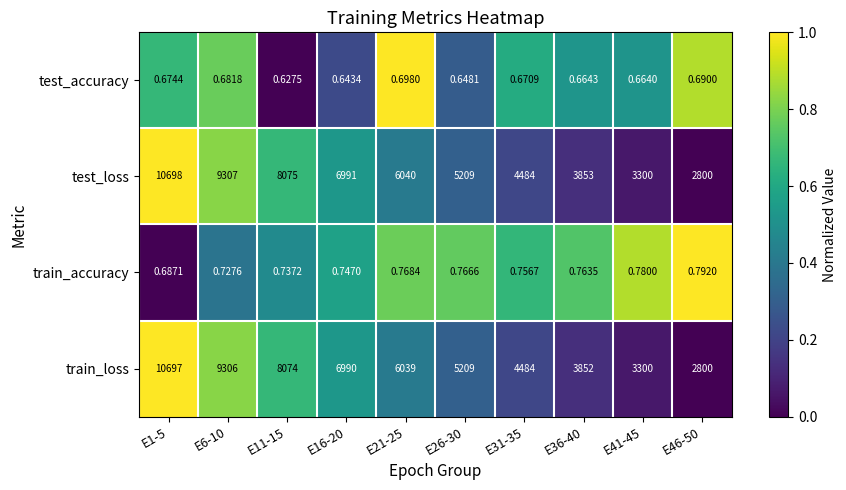

Is the value of train_loss at E6-10 greater than the value of train_accuracy at E46-50?

Yes